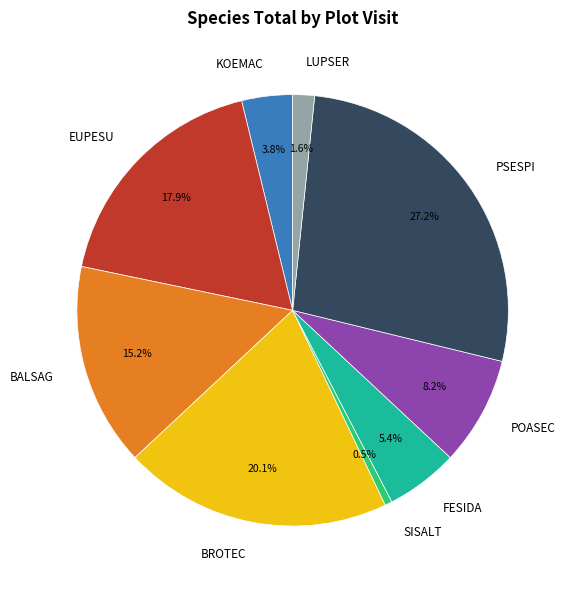

Does any single category account for the majority?

No